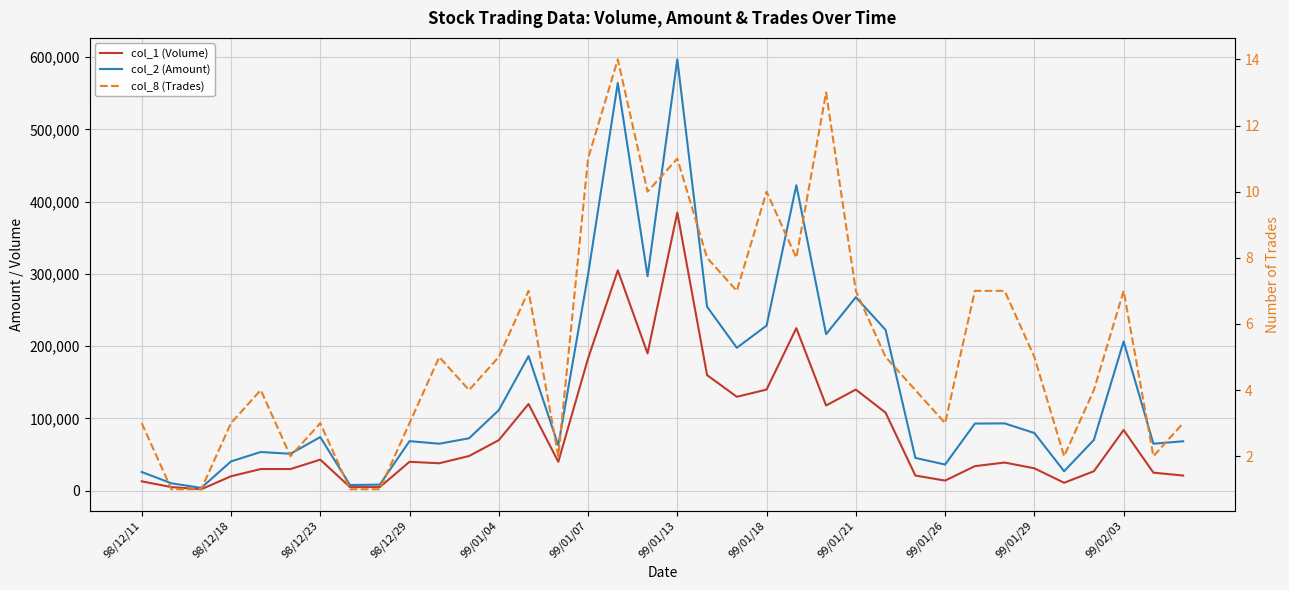

True or false: col_1 (Volume) and col_2 (Amount) intersect in this chart.

False